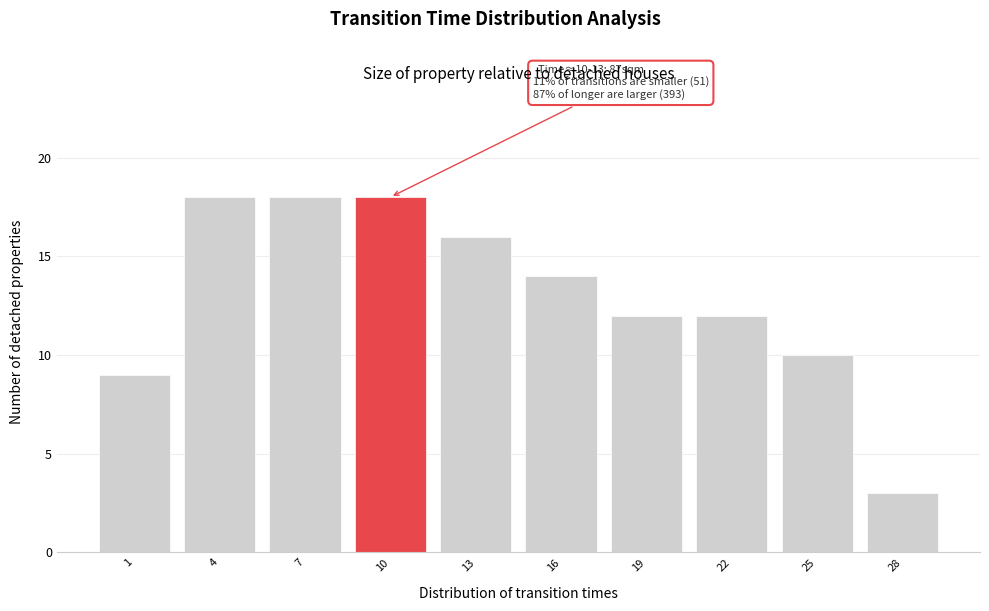

Reading left to right, list all the values displayed in this chart.

1=9	4=18	7=18	10=18	13=16	16=14	19=12	22=12	25=10	28=3